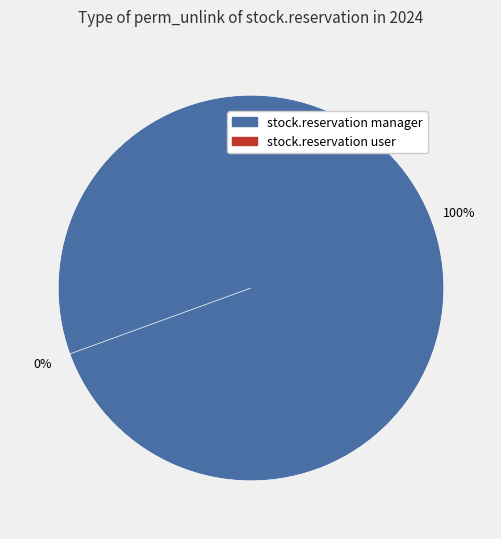

What is the change in value from access_stock_reservation_manager to access_stock_reservation_user?

-1